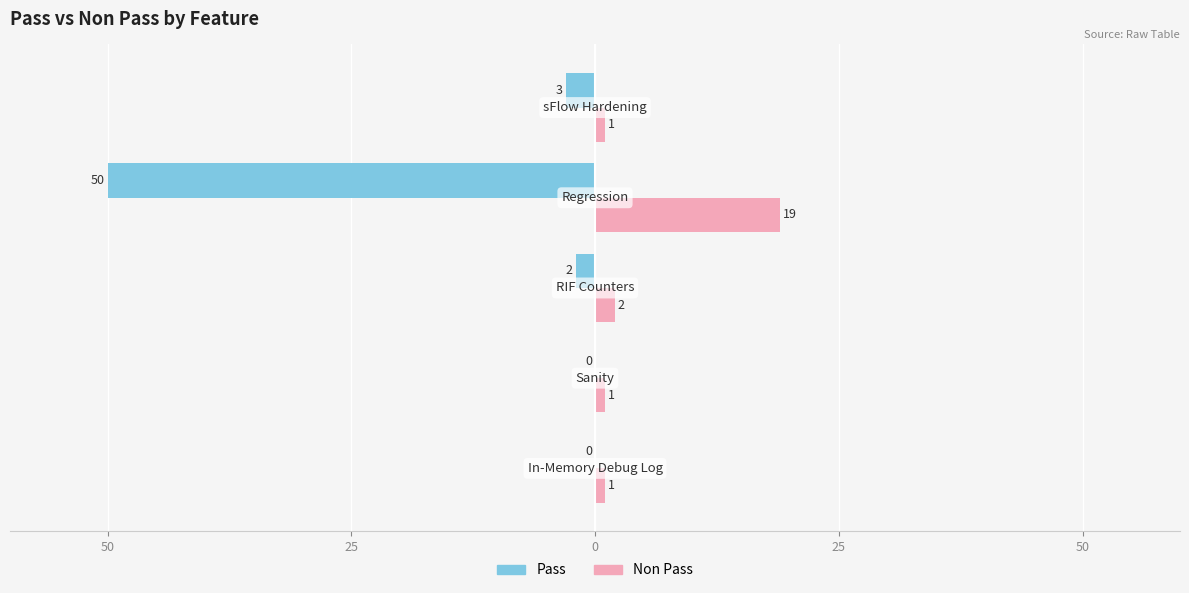

What are all the series names shown in the legend?

Pass, Non Pass